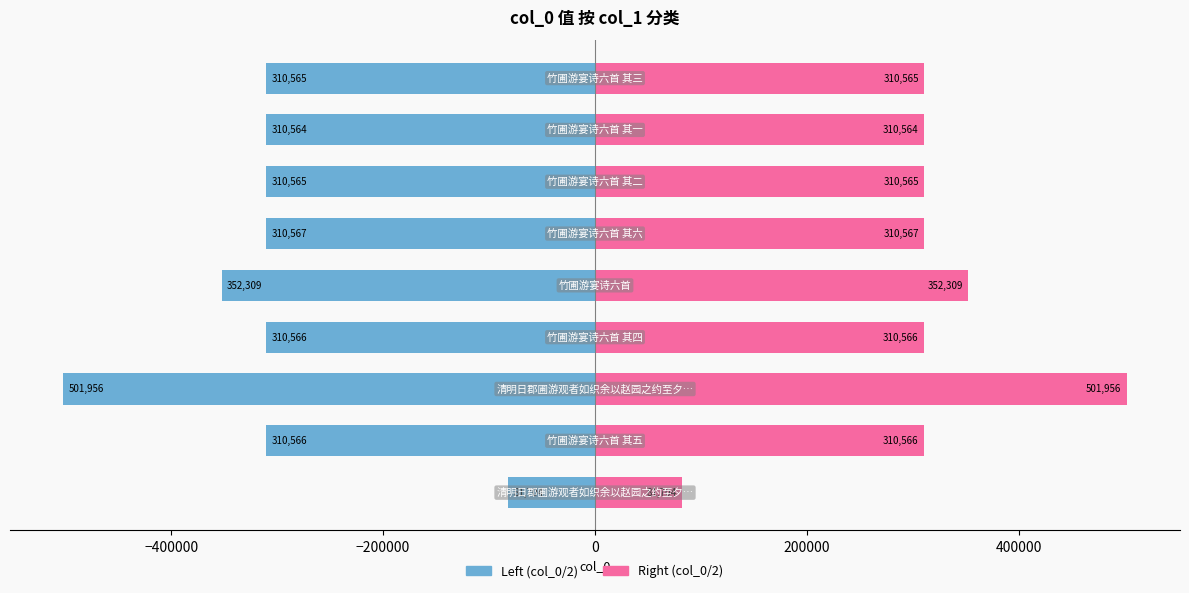

What is the sum of all Right (col_0/2) values?

2799363.5